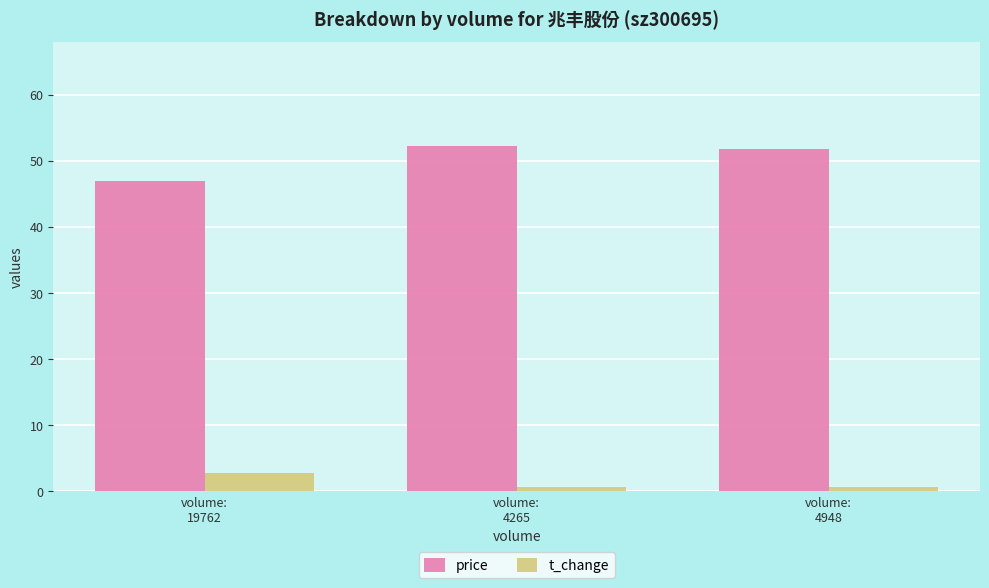

Rank the series by their maximum value, from highest to lowest.

price, t_change